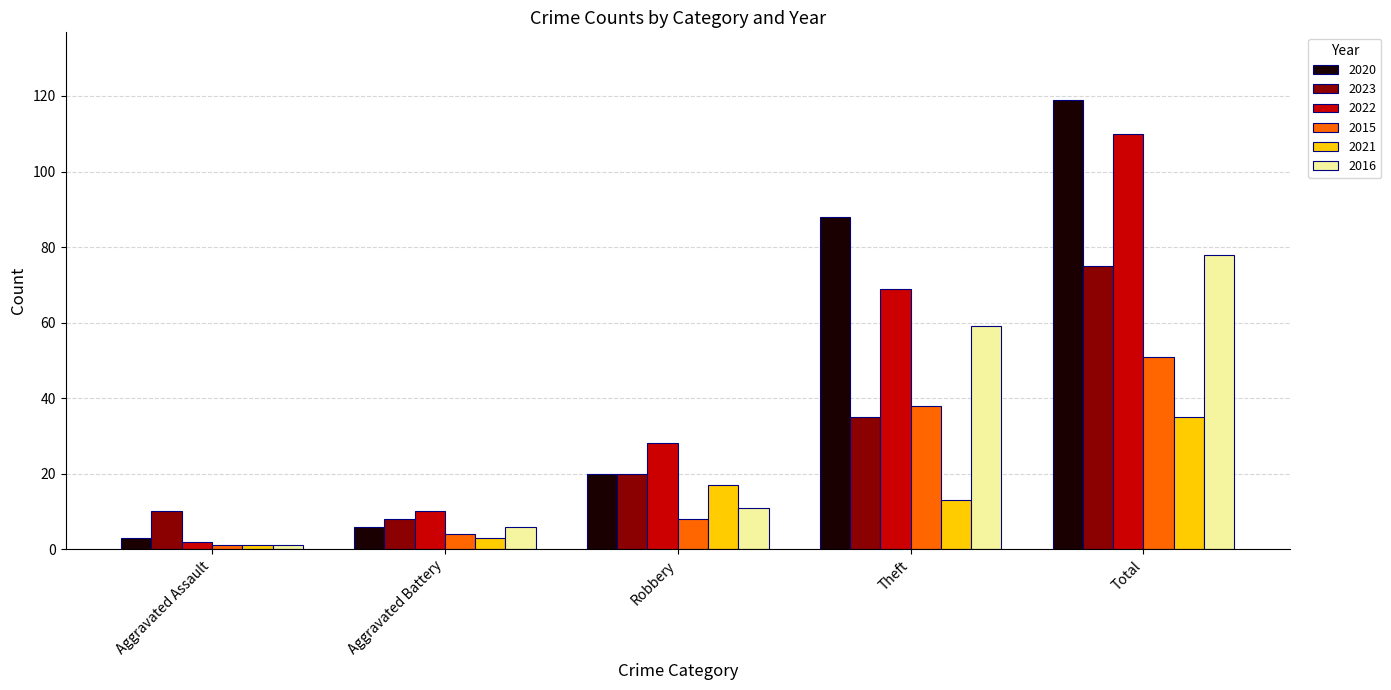

List the labels in order of 2020 value, smallest first.

Aggravated Assault, Aggravated Battery, Robbery, Theft, Total